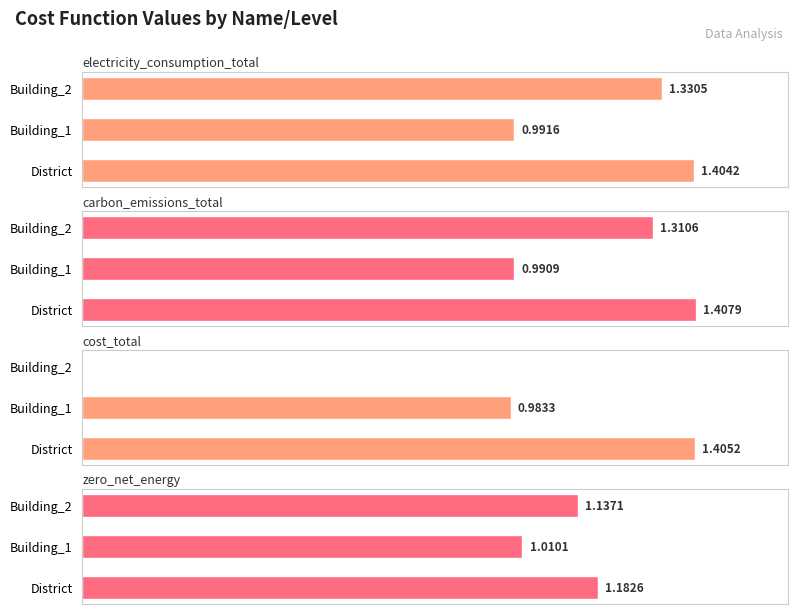

How many values in the electricity_consumption_total series are below 1?

1